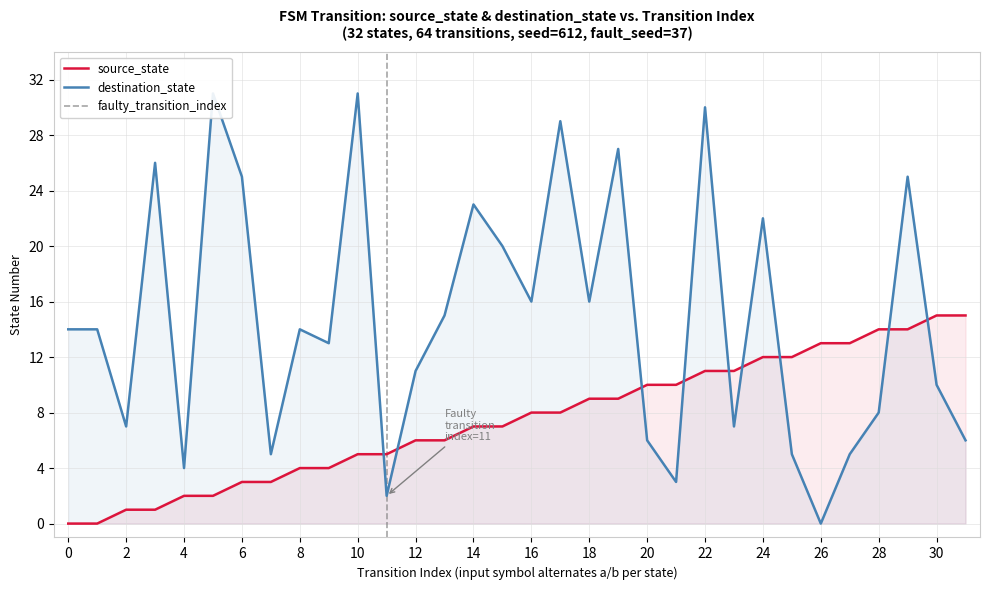

True or false: the data has more than 2 interior local peaks.

False